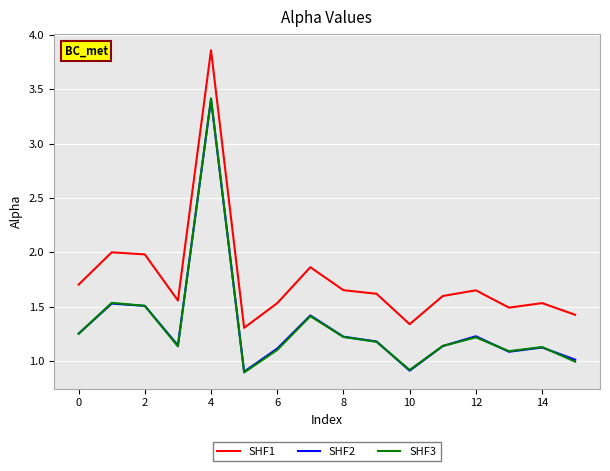

What is the highest value of the SHF2 series?

3.4